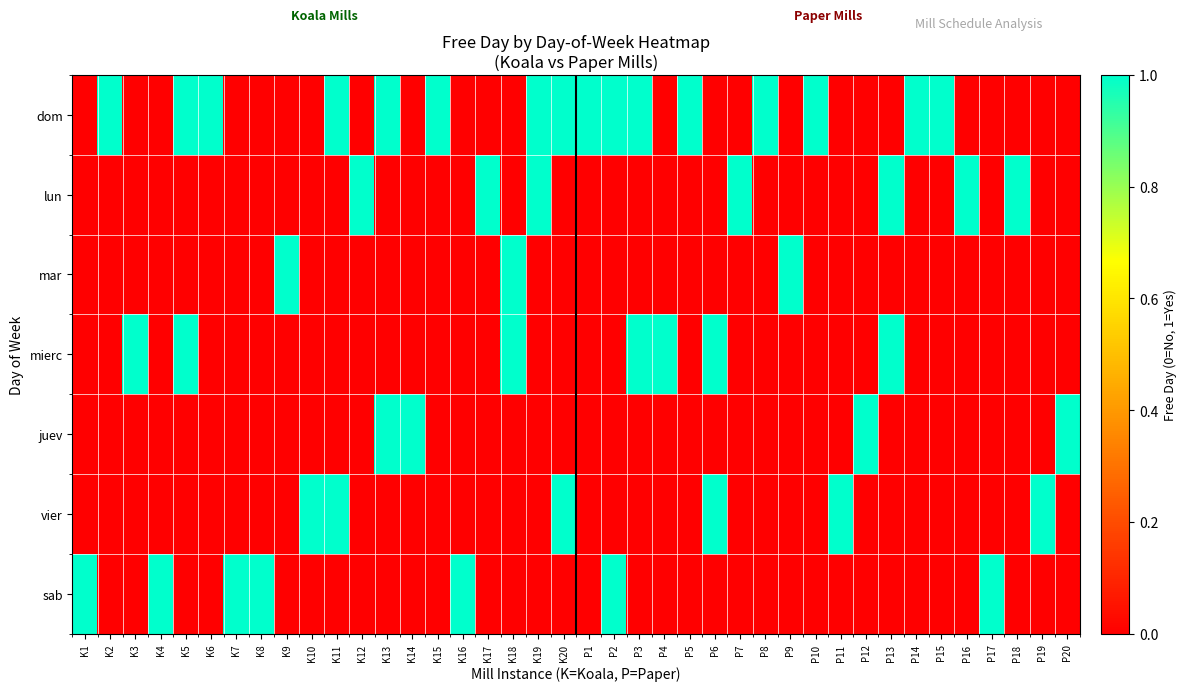

At K1, list the series in order from largest to smallest.

sab, dom, lun, mar, mierc, juev, vier